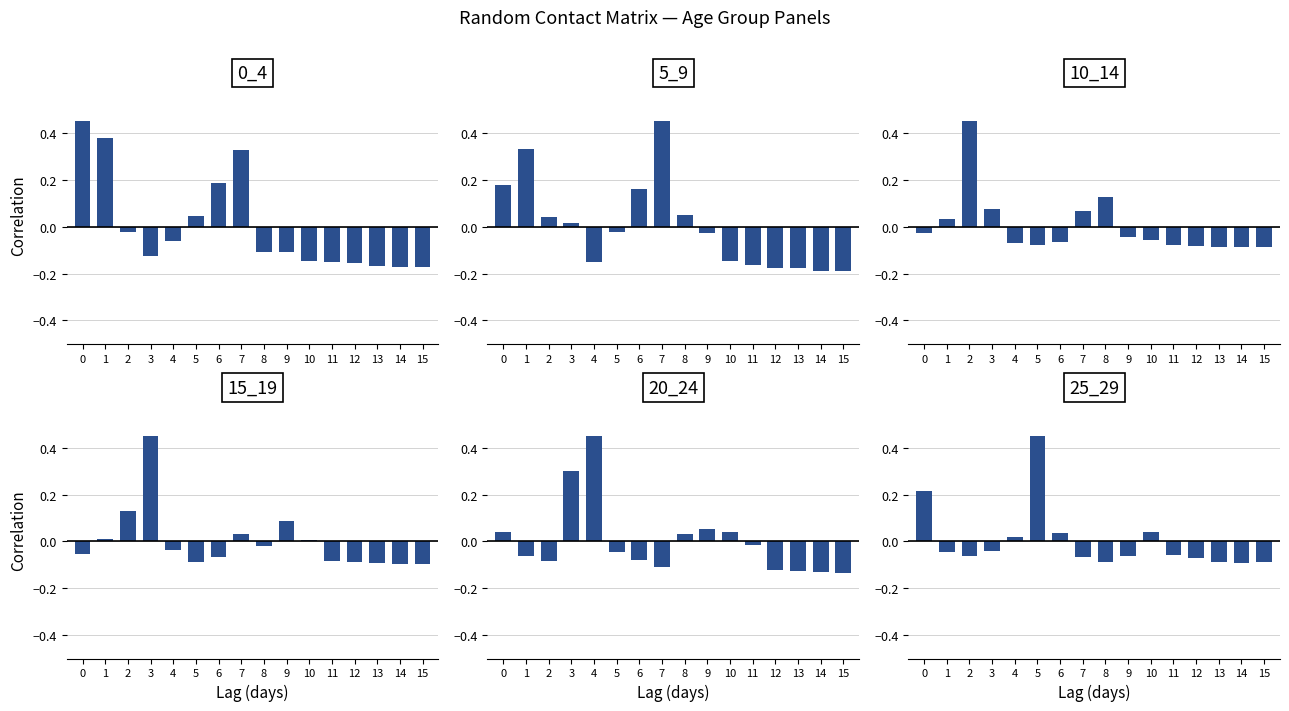

What is the sum of the 20_24 values at 13 and 11?

-0.1